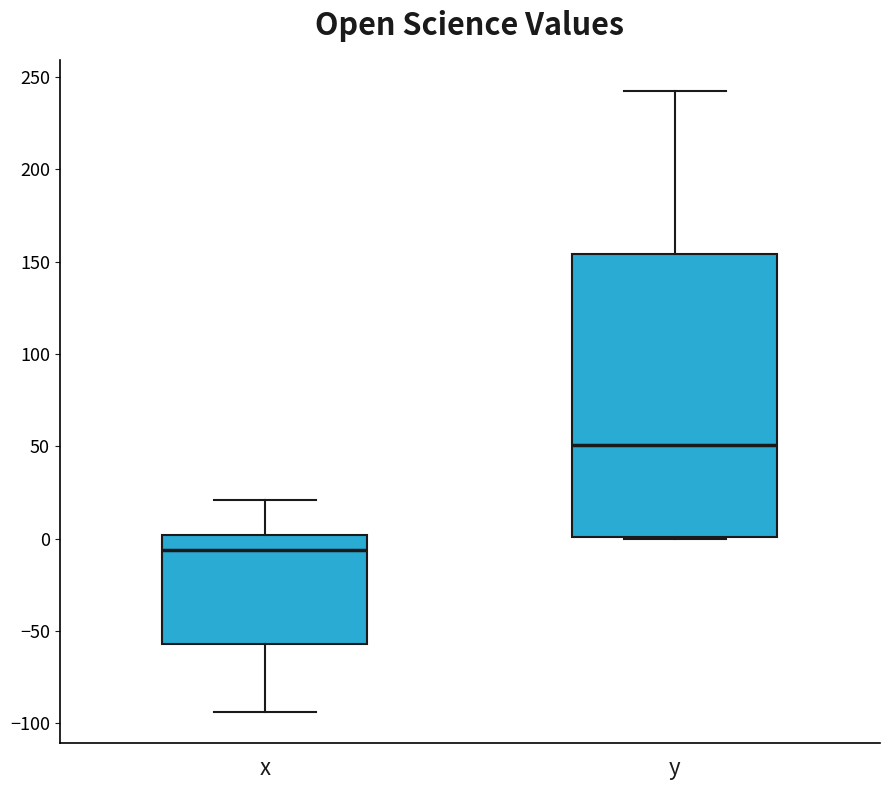

Reading left to right, read every box against the y-axis: the position of its median line, the range the box covers, and the ends of its whiskers. The values are not printed on the chart, so give them approximately, as read against the axis.

x: median -5, box -55 to 0, whiskers -95 to 20
y: median 50, box 0 to 155, whiskers 0 to 240